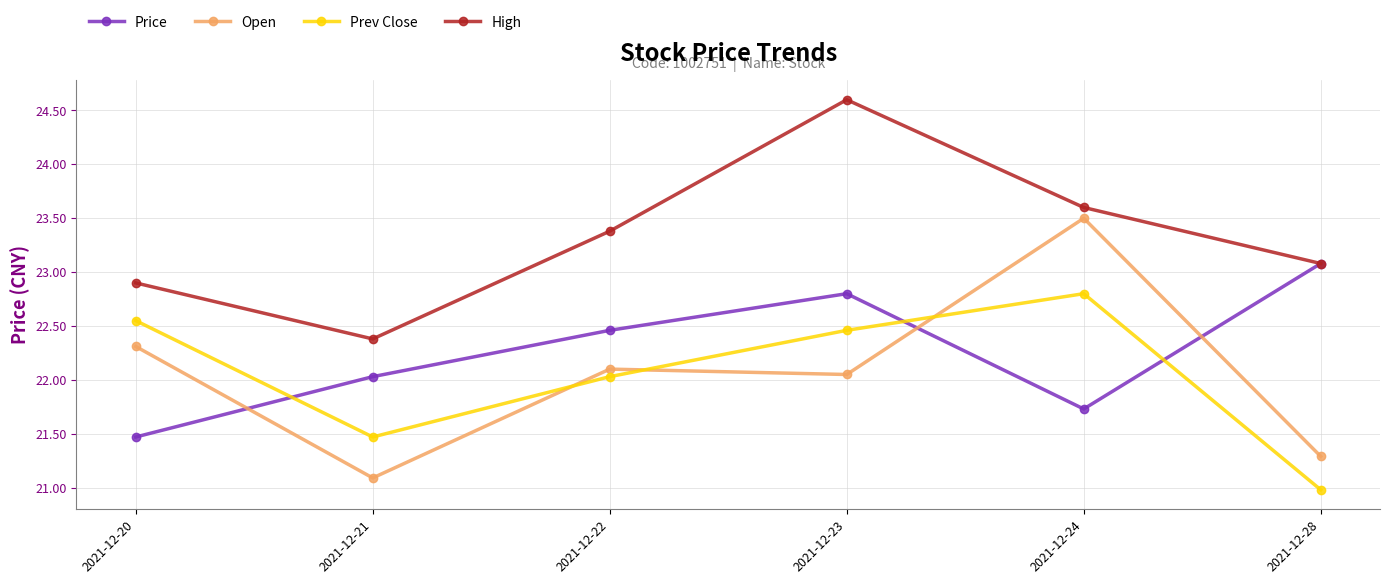

How many lines are shown in the chart?

4